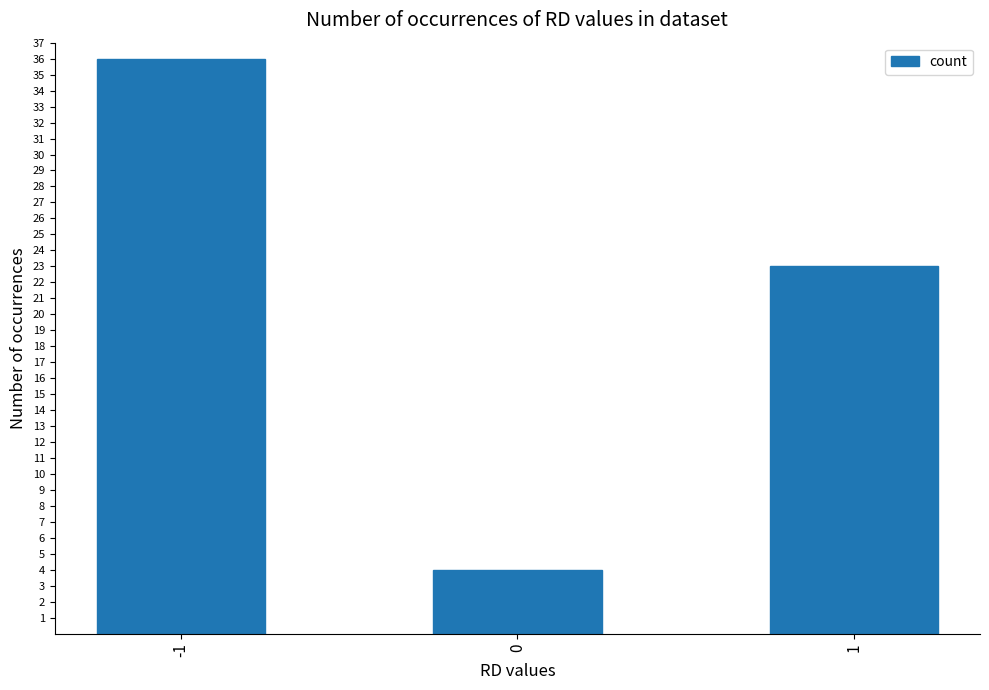

Reading right to left, extract all data points from this chart.

23	4	36